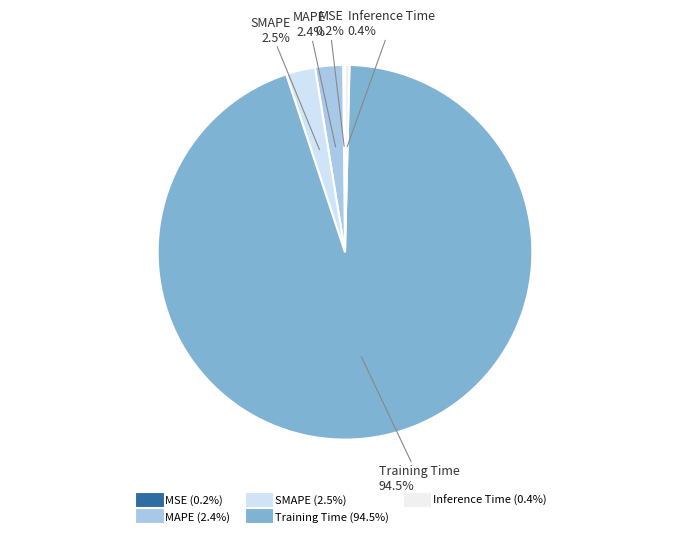

The Inference Time slice represents 11% of the pie. True or false?

False